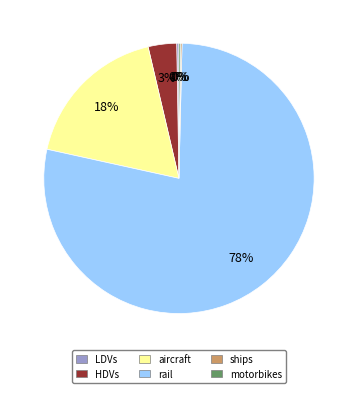

Is there a majority slice in this chart?

Yes